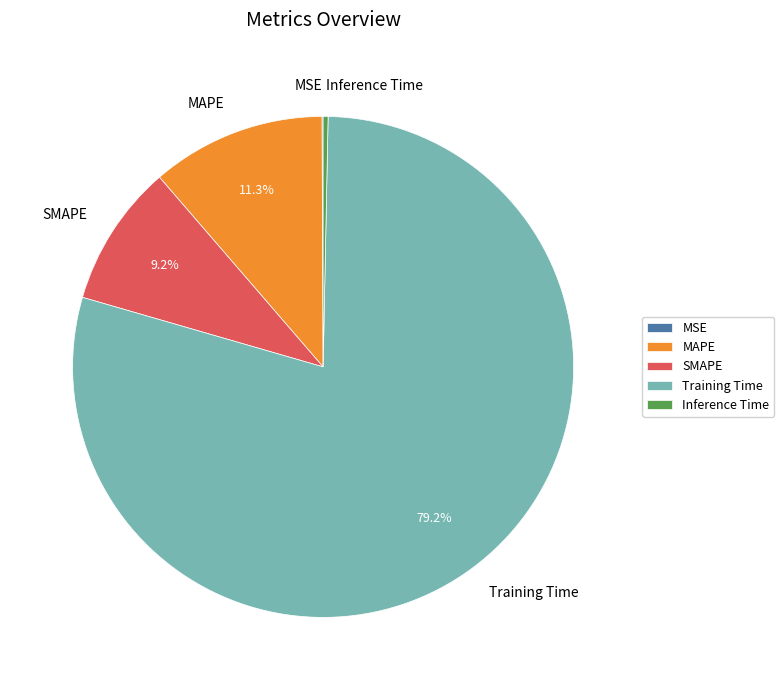

Is there any slice that represents more than half of the pie?

Yes